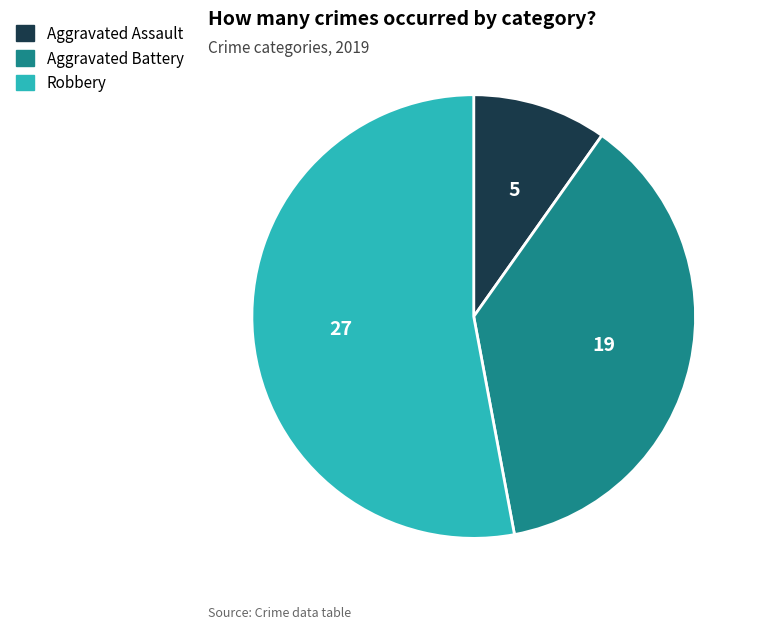

Which slice is the smallest?

Aggravated Assault